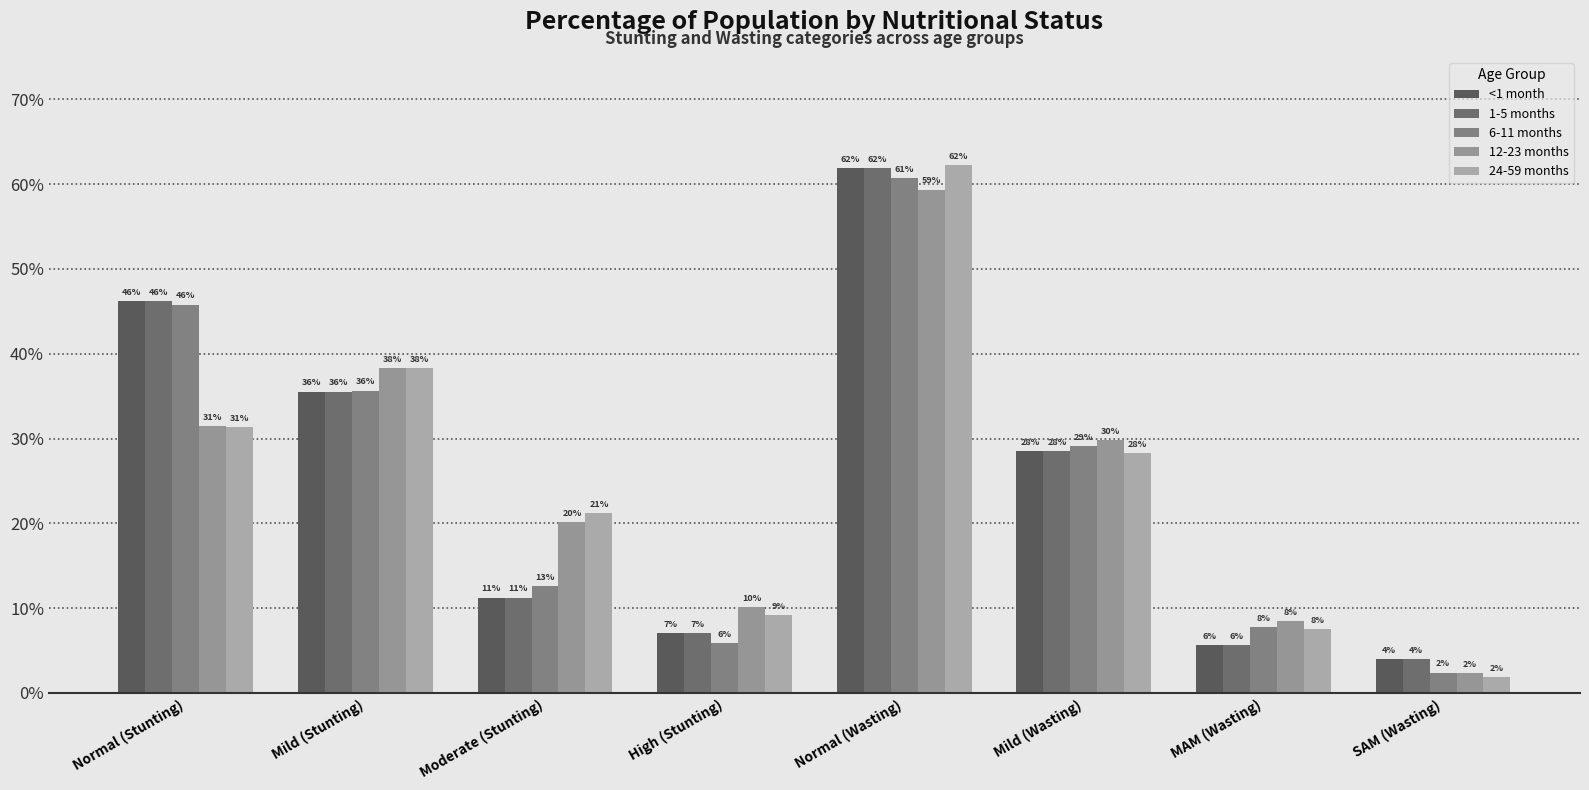

What is the label of the 3rd bar from the right?

Mild (Wasting)